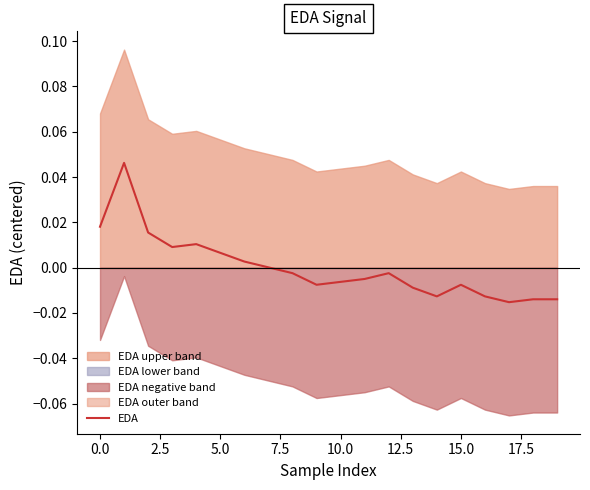

How many data points are less than 0?

12